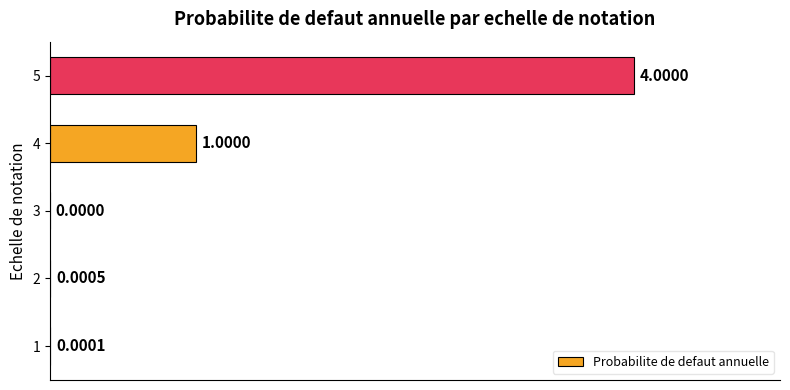

The chart shows a value of 1.5 at 3. True or false?

False